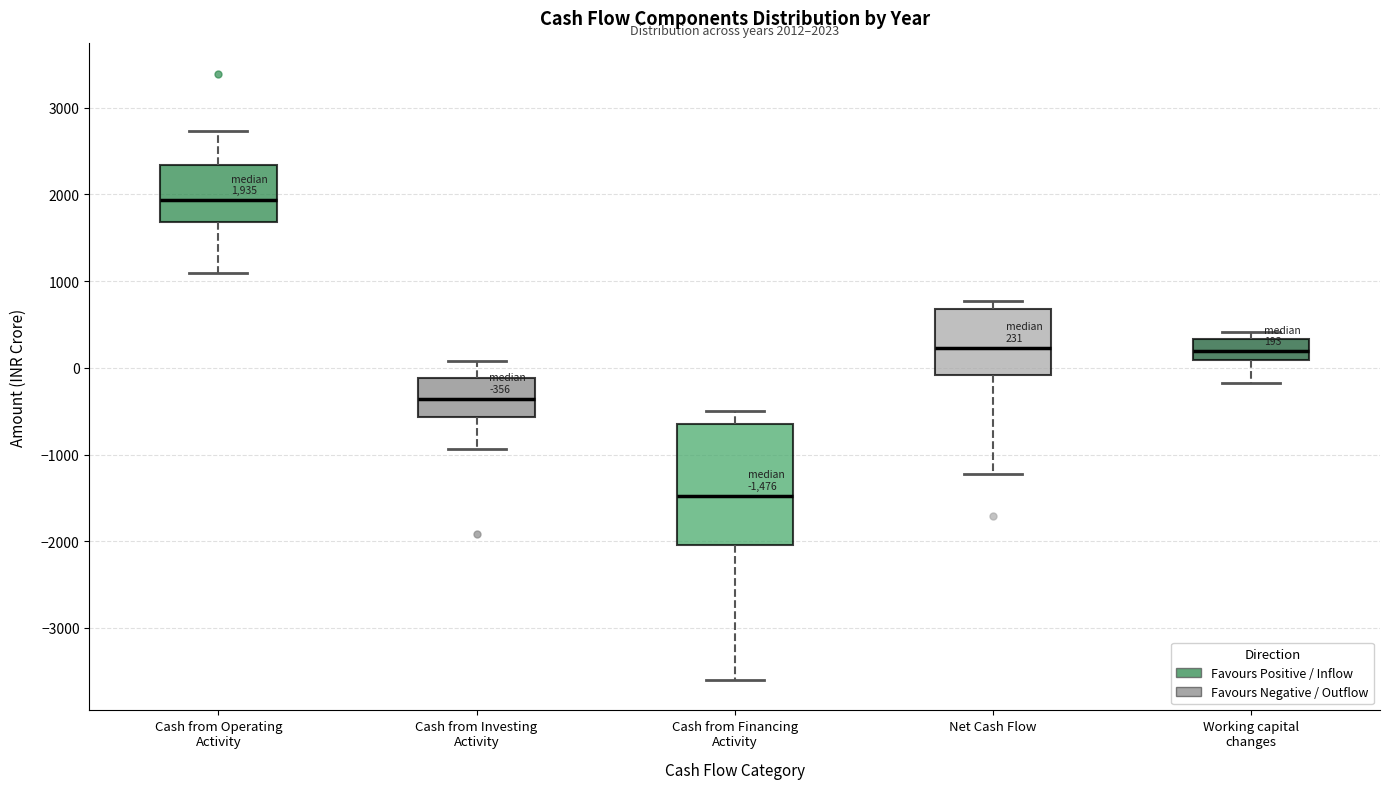

Which box's median line is the lowest?

Cash from Financing Activity